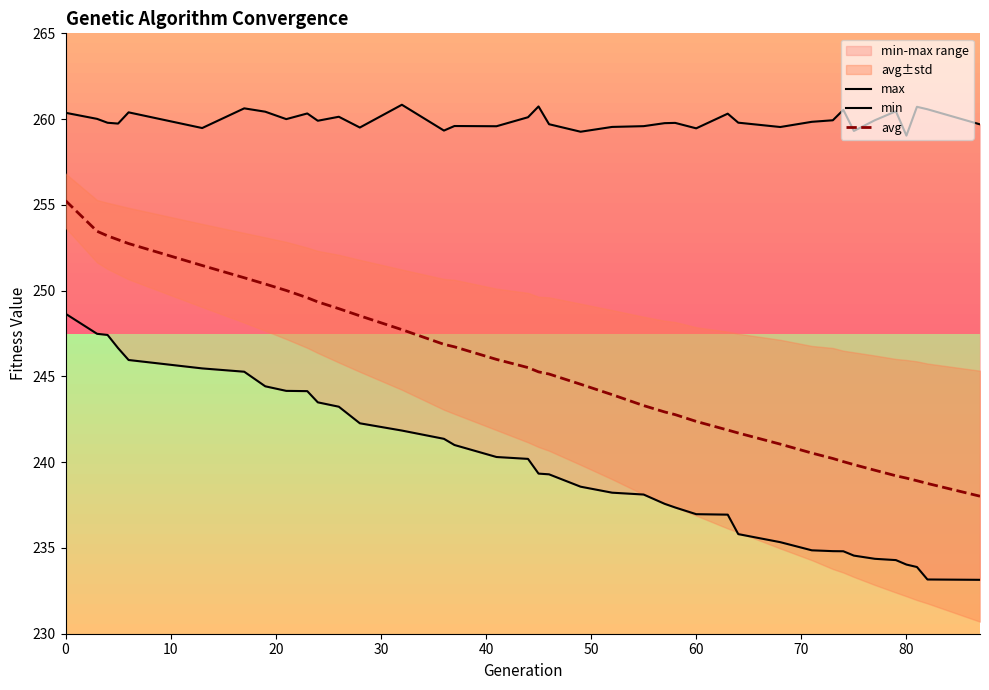

What is the lowest value of the avg series?

238.0